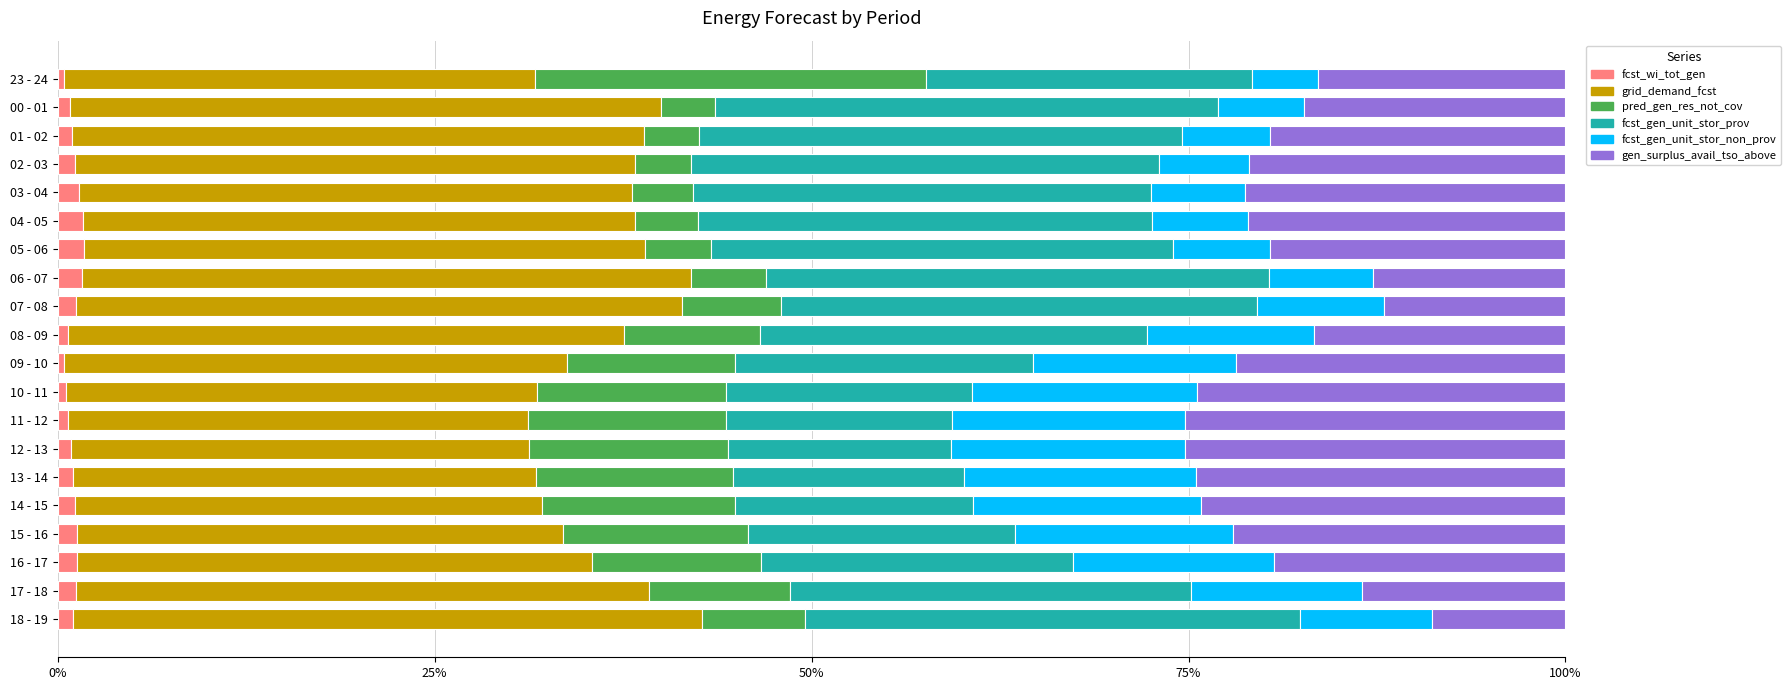

Reading left to right, extract all data points from this chart.

fcst_wi_tot_gen: 0.0	0.0	0.0	0.0	0.0	0.0	0.0	0.0	0.0	0.0	0.0	0.0	0.0	0.0	0.0	0.0	0.0	0.0	0.0	0.0
grid_demand_fcst: 0.3	0.4	0.4	0.4	0.4	0.4	0.4	0.4	0.4	0.4	0.3	0.3	0.3	0.3	0.3	0.3	0.3	0.3	0.4	0.4
pred_gen_res_not_cov: 0.3	0.0	0.0	0.0	0.0	0.0	0.0	0.0	0.1	0.1	0.1	0.1	0.1	0.1	0.1	0.1	0.1	0.1	0.1	0.1
fcst_gen_unit_stor_prov: 0.2	0.3	0.3	0.3	0.3	0.3	0.3	0.3	0.3	0.3	0.2	0.2	0.2	0.1	0.2	0.2	0.2	0.2	0.3	0.3
fcst_gen_unit_stor_non_prov: 0.0	0.1	0.1	0.1	0.1	0.1	0.1	0.1	0.1	0.1	0.1	0.1	0.2	0.2	0.2	0.2	0.1	0.1	0.1	0.1
gen_surplus_avail_tso_above: 0.2	0.2	0.2	0.2	0.2	0.2	0.2	0.1	0.1	0.2	0.2	0.2	0.3	0.3	0.2	0.2	0.2	0.2	0.1	0.1